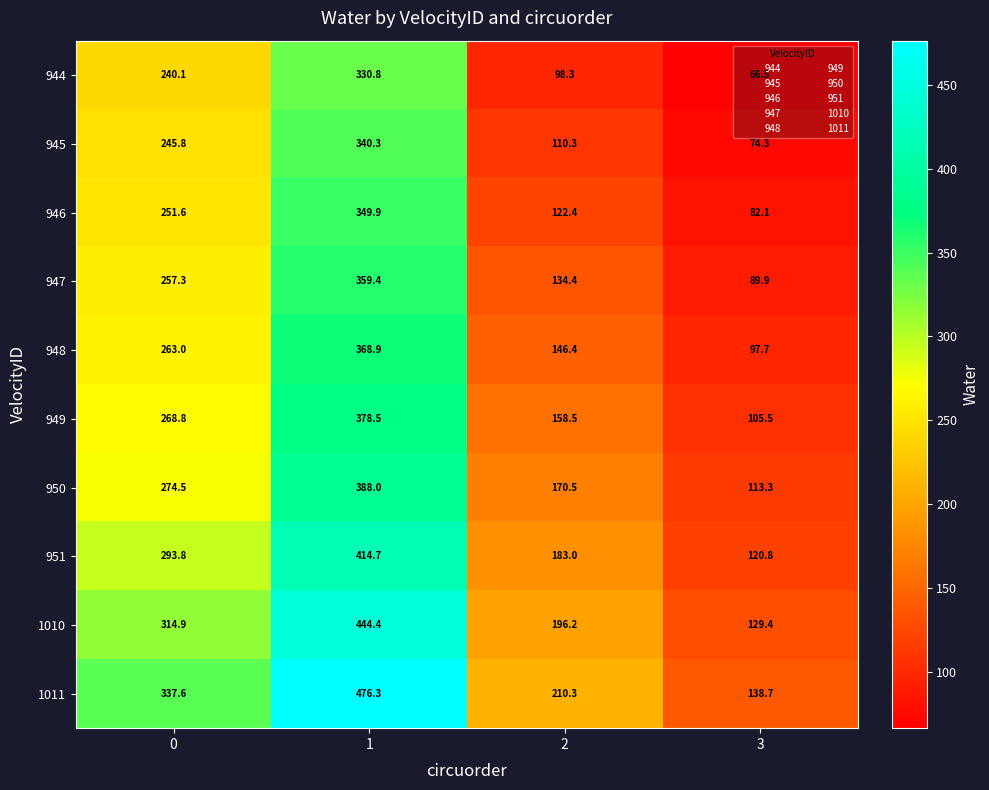

What is the highest value of the 945 series?

340.3